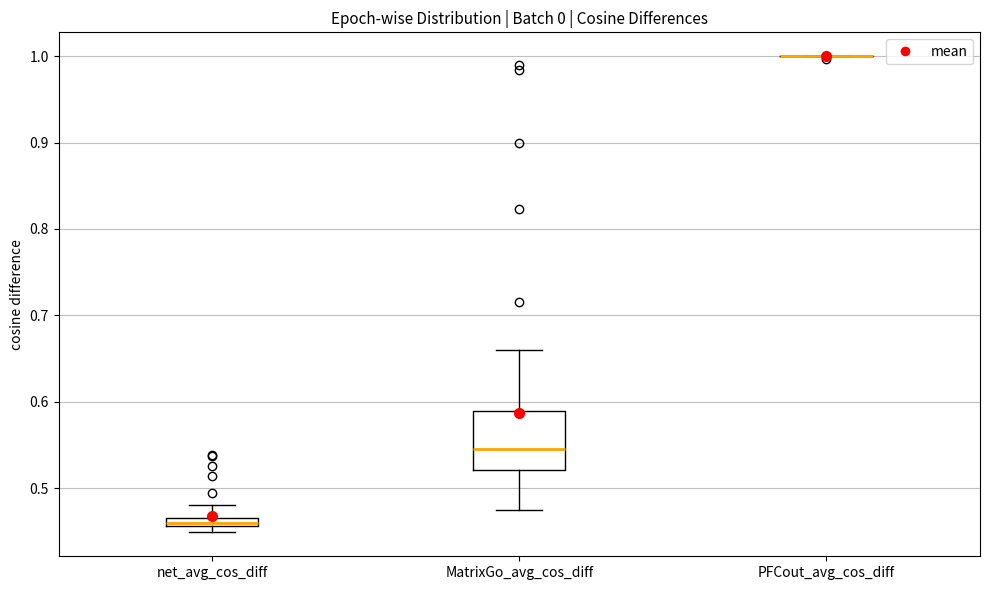

Comparing the boxes themselves (not the whiskers), which one is the tallest?

MatrixGo_avg_cos_diff